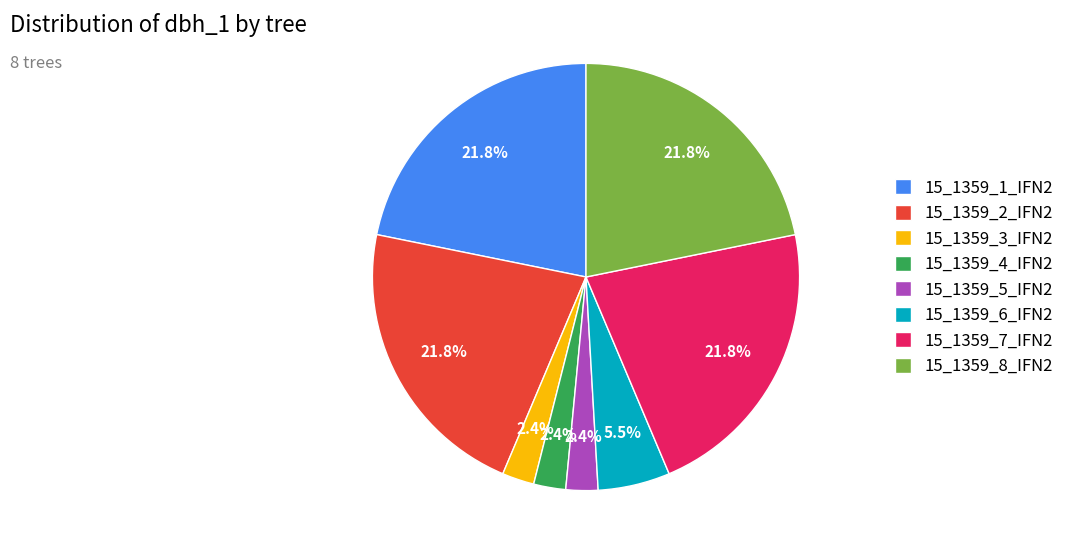

Is there a majority slice in this chart?

No